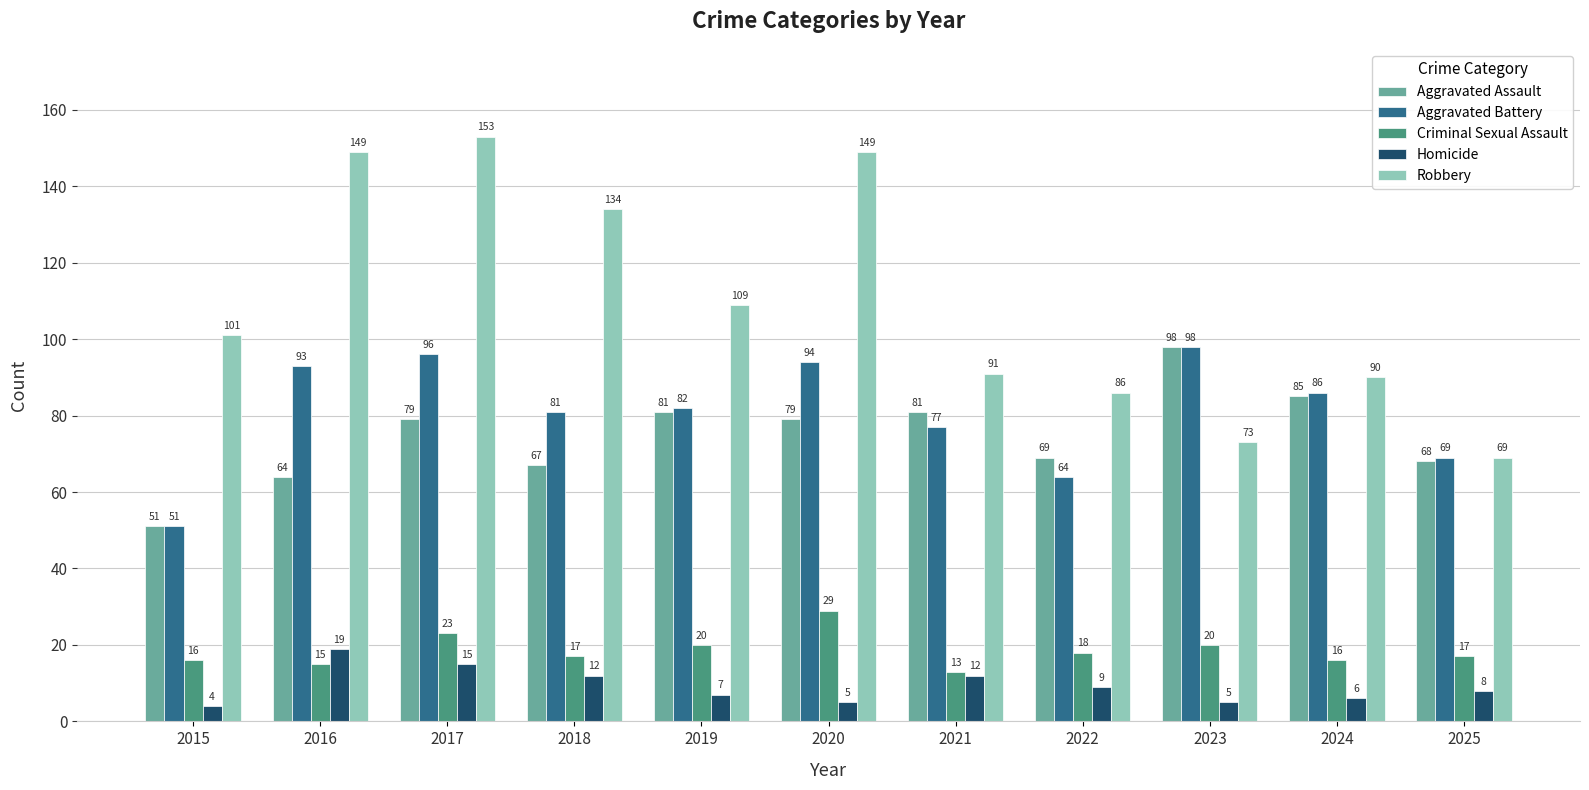

The value of Aggravated Assault at 2025 is 68. True or false?

True